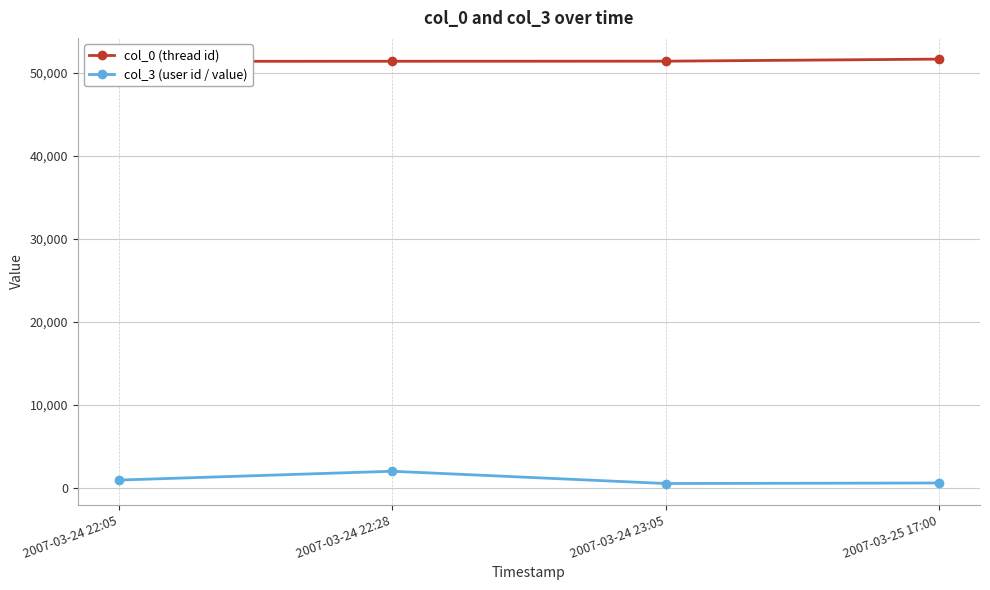

What is the label of the 1st point from the left?

2007-03-24 22:05